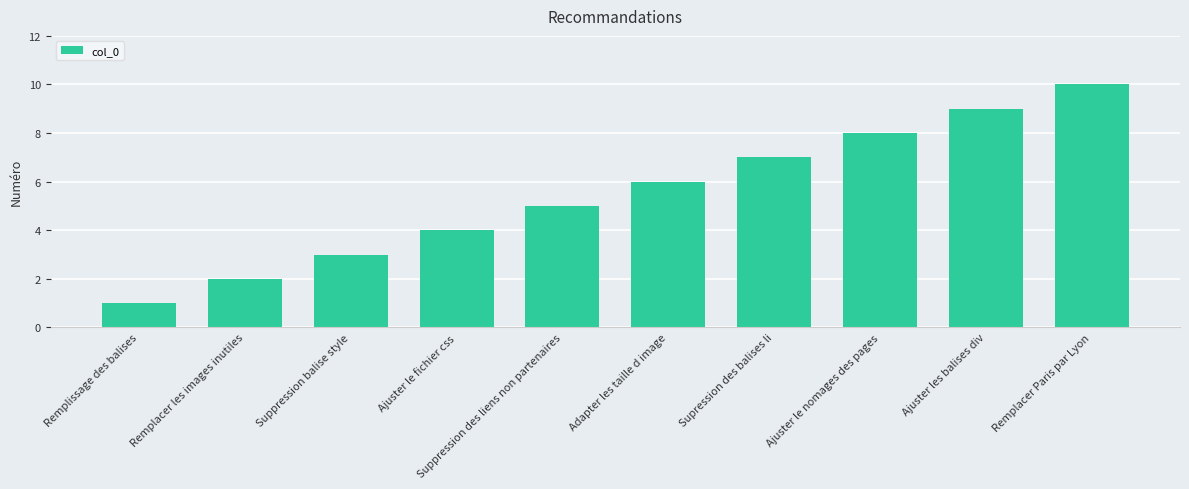

What position from the left is Adapter les taille d image?

6